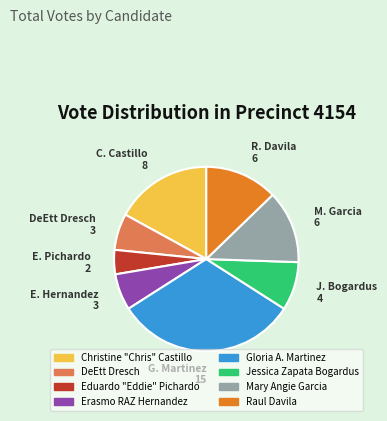

The Mary Angie Garcia slice represents 1% of the pie. True or false?

False